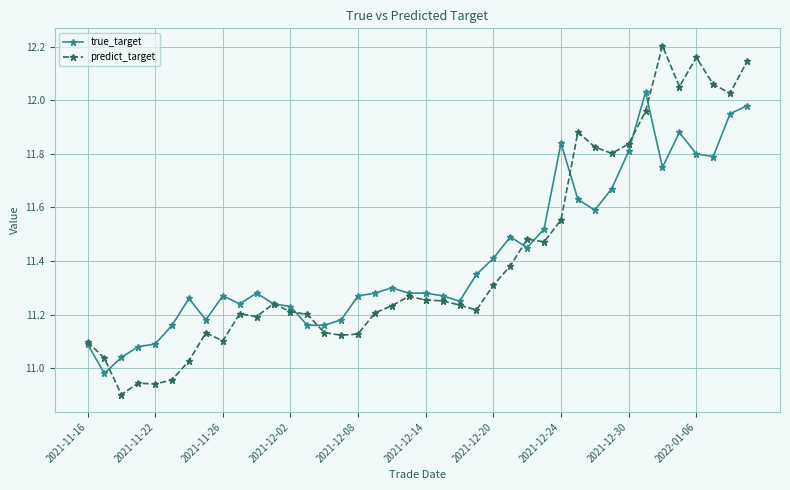

True or false: true_target has more than 1 points higher than both neighbors.

True